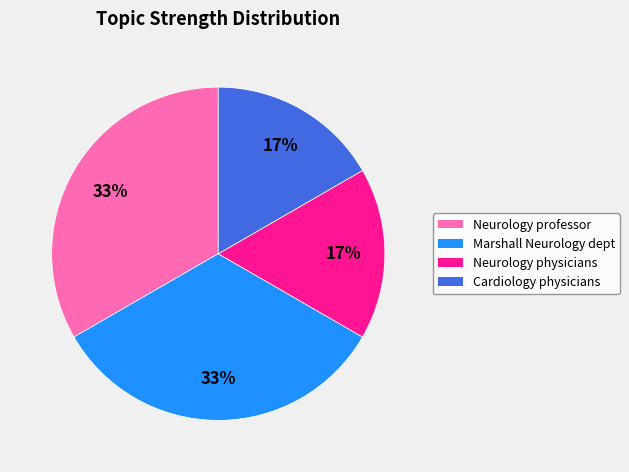

Does Neurology professor account for over 50% of the chart?

No